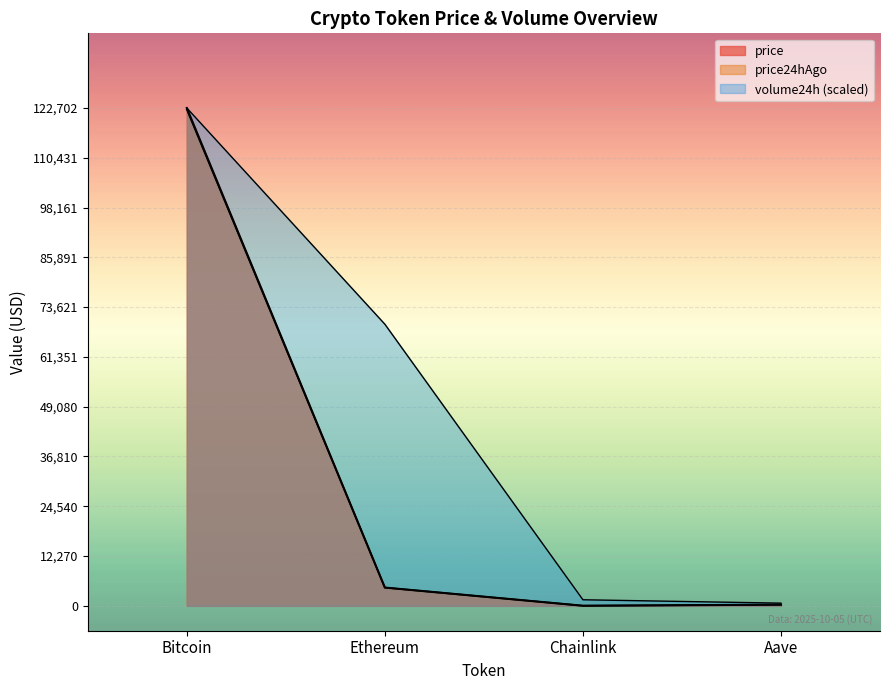

How many data points in price24hAgo are above 4490?

2